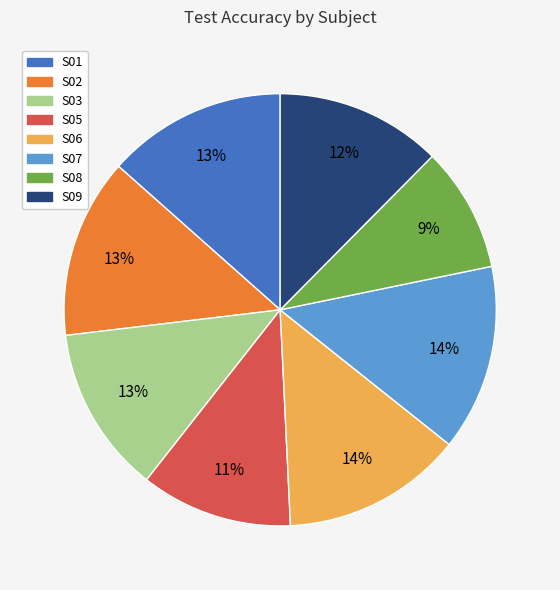

Is it true that S09 is 12% of the pie?

True